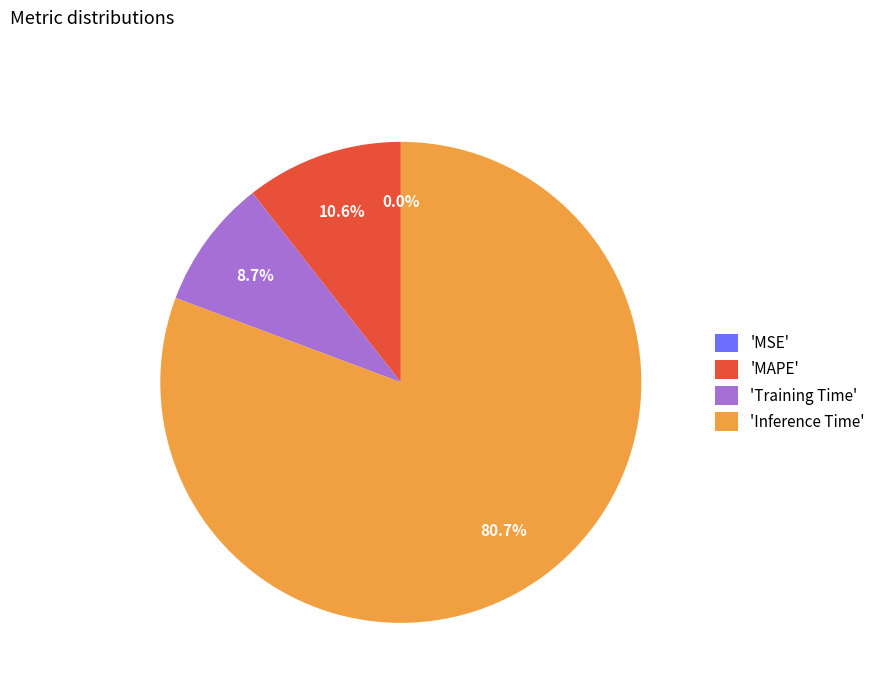

Which category accounts for the majority?

'Inference Time'